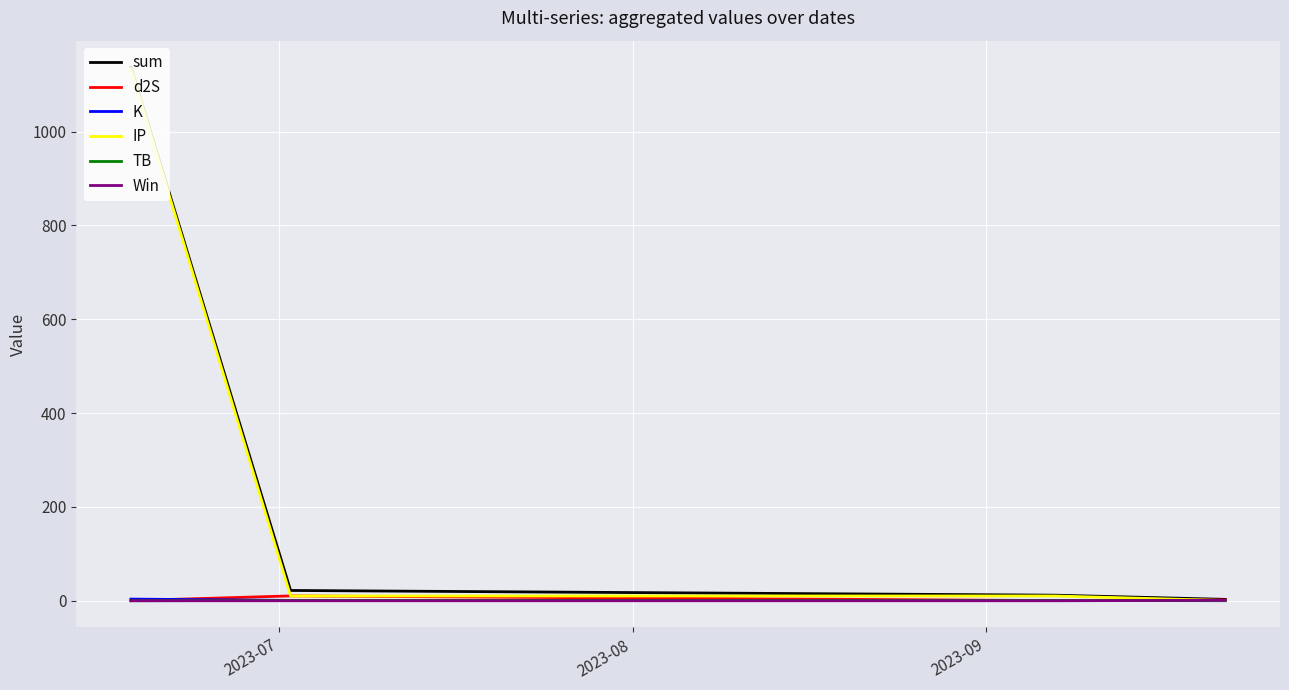

What is the maximum value for IP?

1133.0